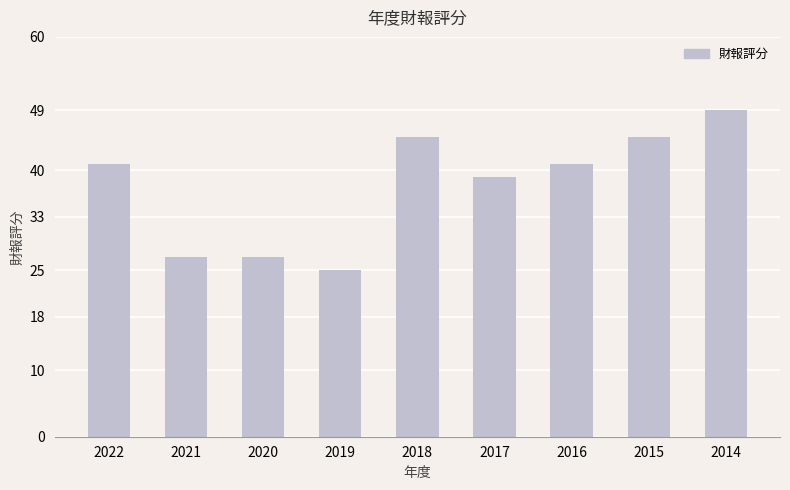

Are the bars grouped side by side (vs. stacked)?

No